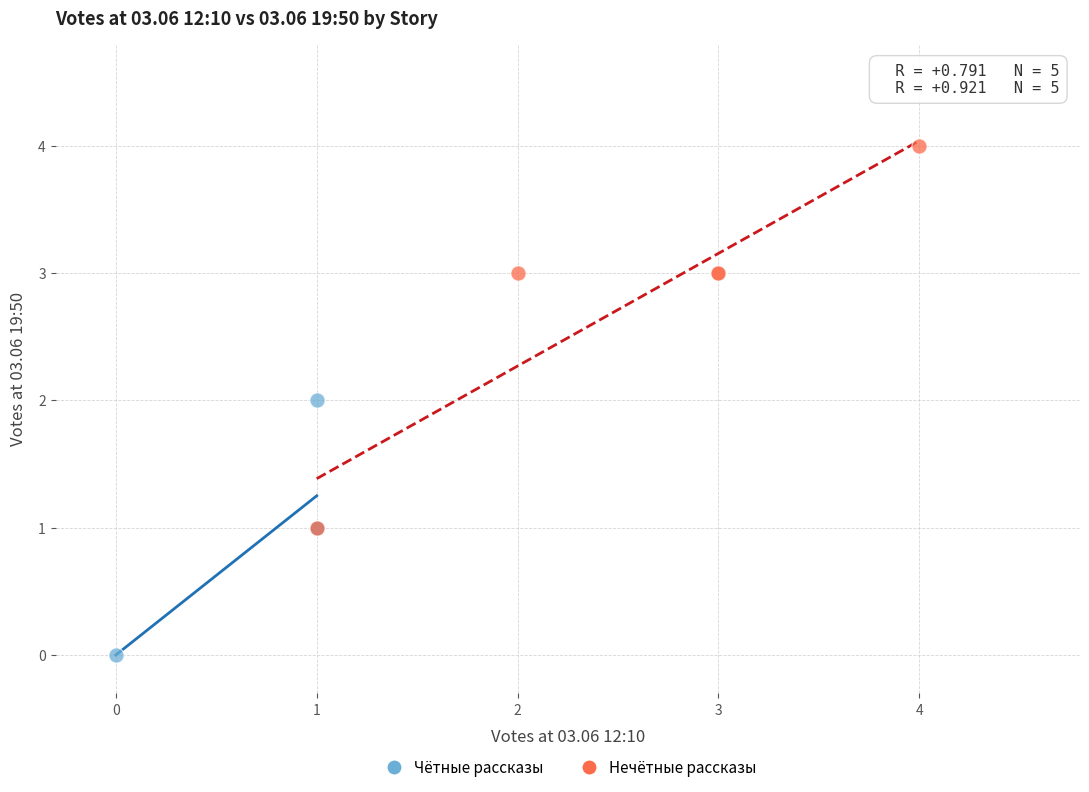

Which series contains the highest Y value?

Нечётные рассказы